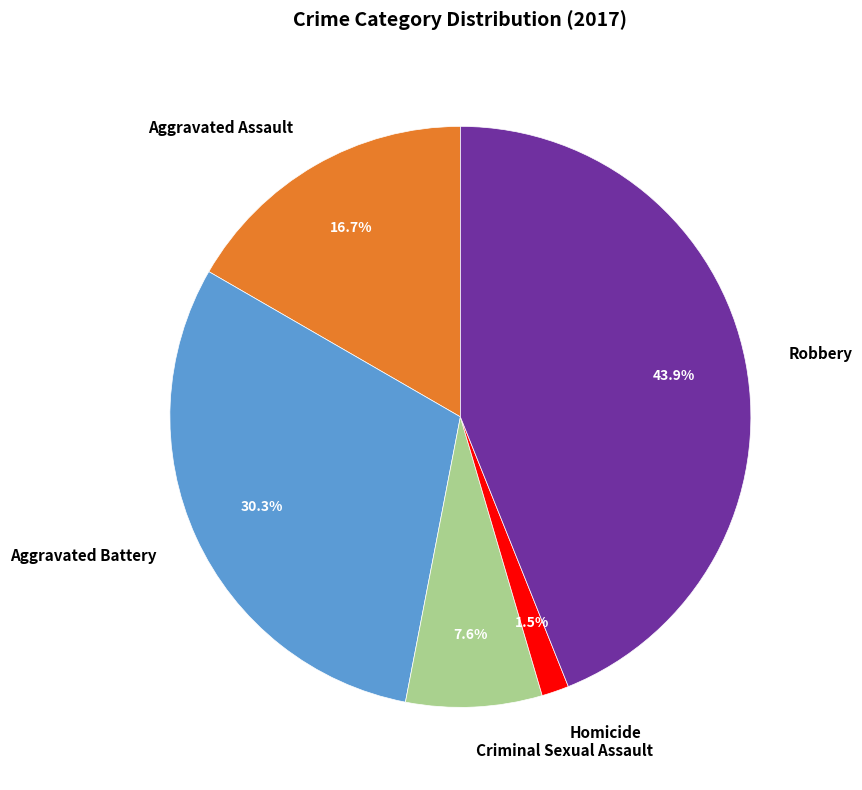

Count the number of slices in the pie.

5